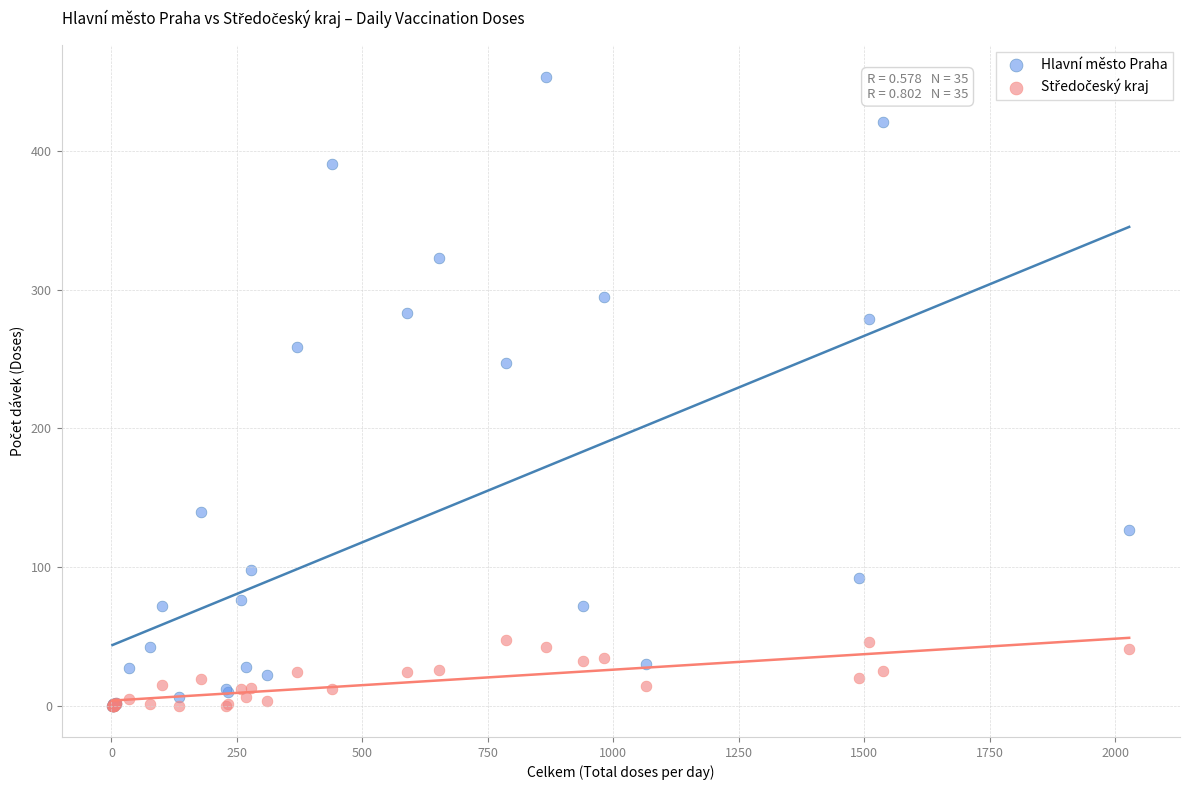

Which series has the widest spread of Y values?

Hlavní město Praha